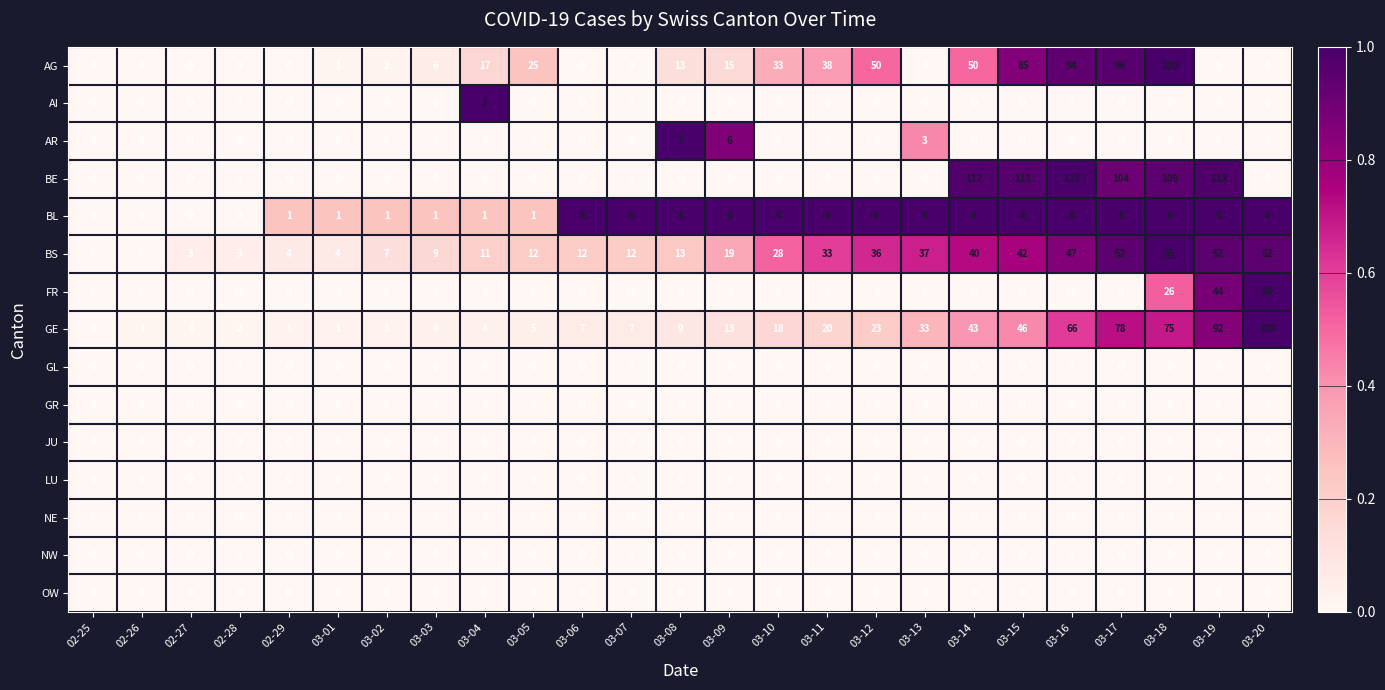

True or false: LU has a value of 0 at 03-15.

True